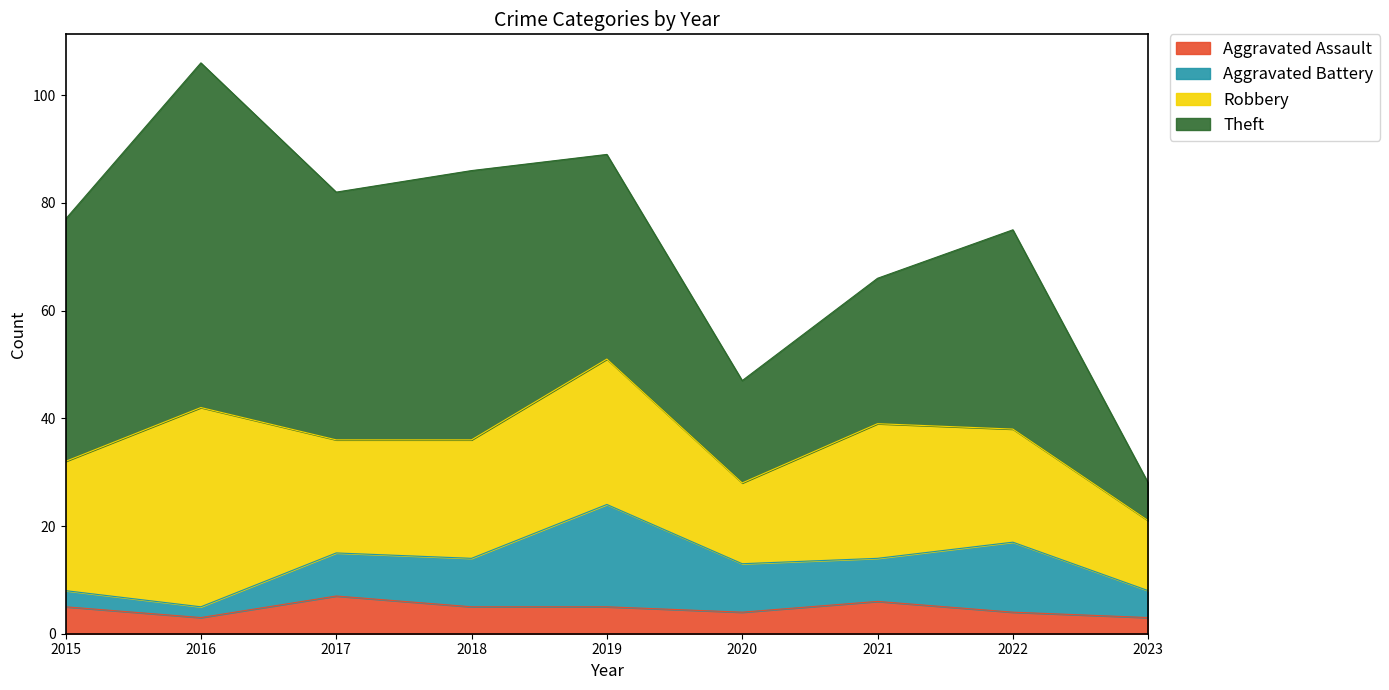

Which category has the highest value in the Aggravated Battery series?

2019